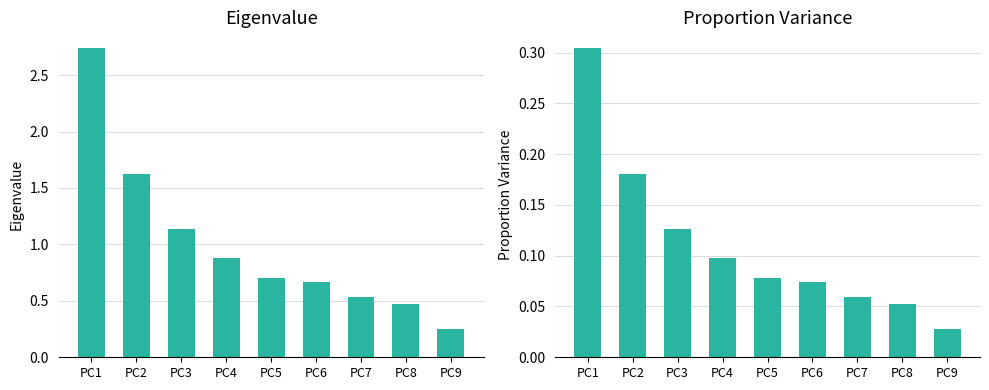

What is the greatest value displayed?

2.7